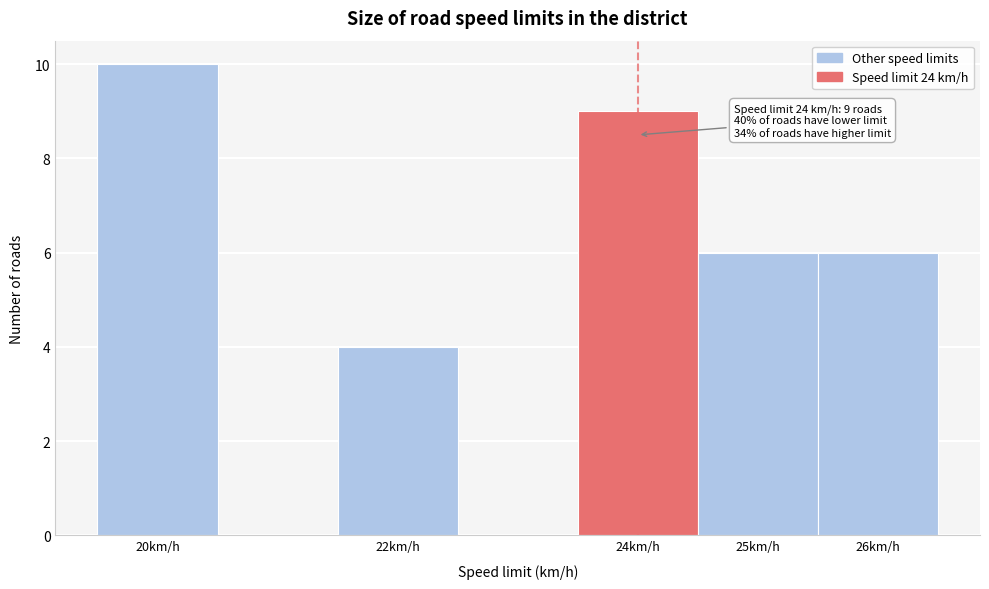

Over which range of the x-axis is the bar tallest?

19.5 to 20.5